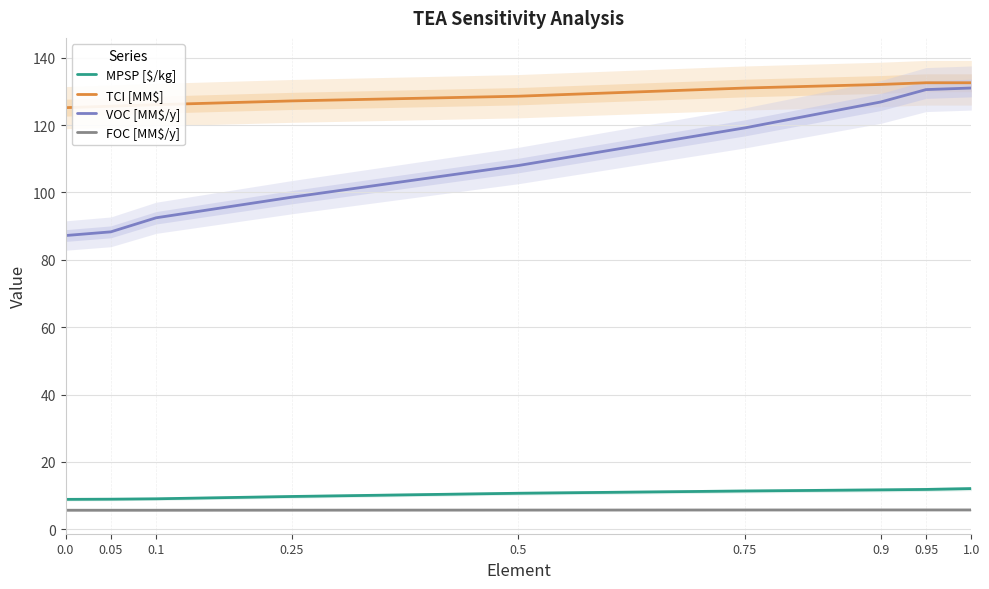

What is the label of the 5th point from the right?

0.5